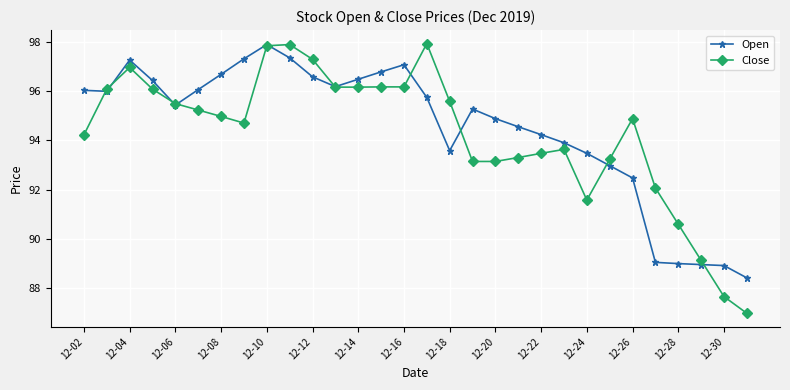

At how many categories does at least one series exceed 94?

22